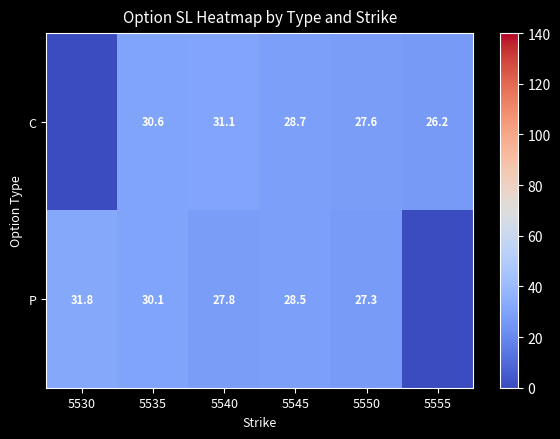

Between 5535 and 5545, which series saw the biggest shift?

C